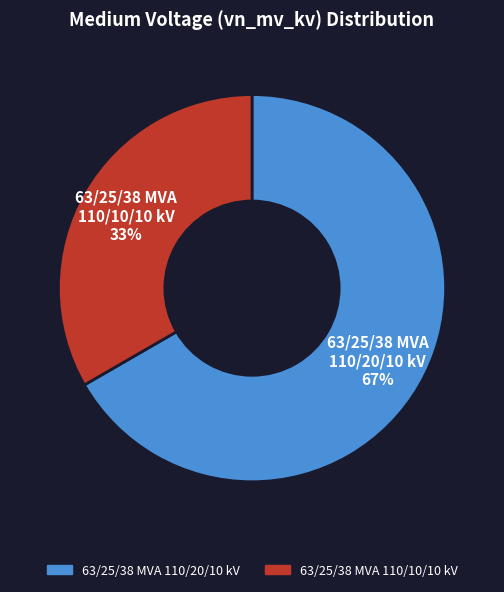

To the nearest percent, what is the average slice percentage?

50%